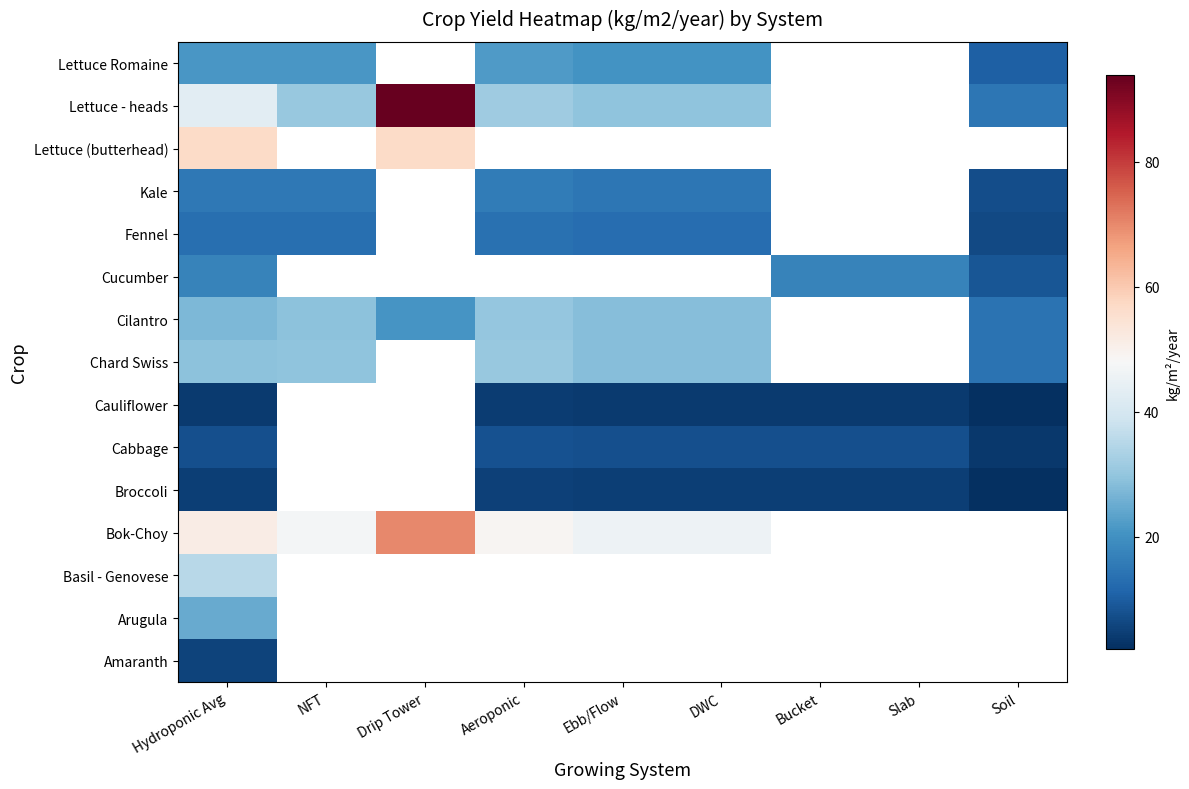

Which category has the lowest value across all series?

Soil